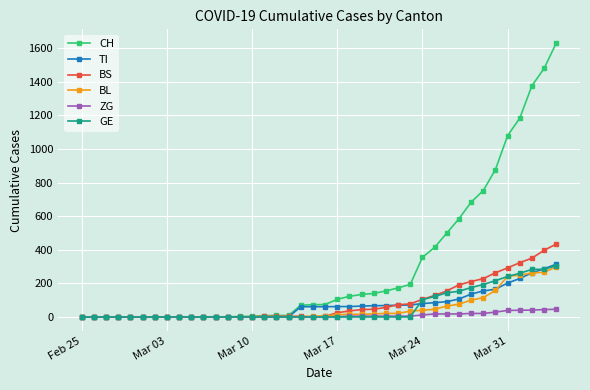

How many data points does each series have?

40